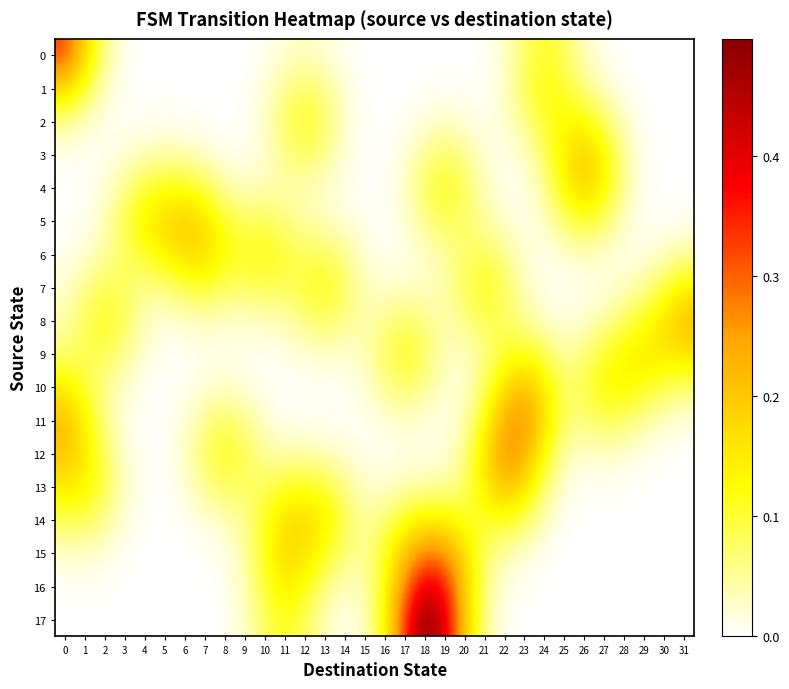

Between 14 and 26, which series saw the biggest shift?

4